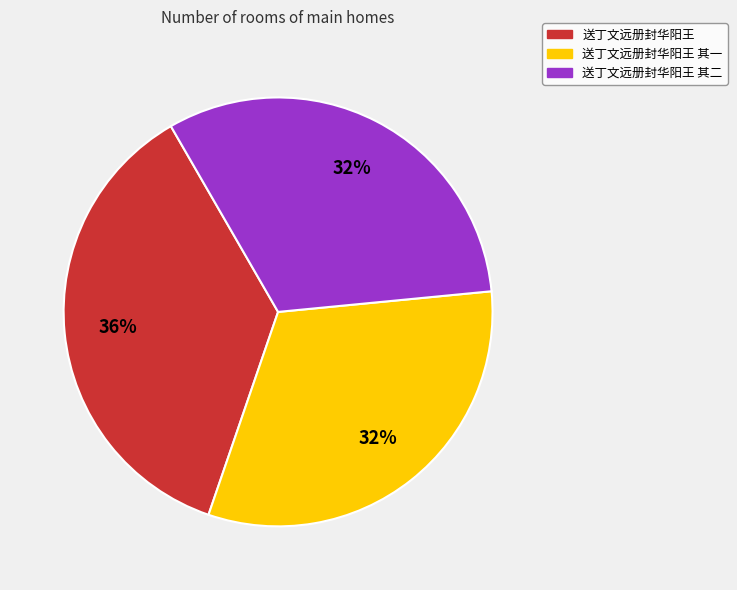

To the nearest percent, what is the average slice percentage?

33%